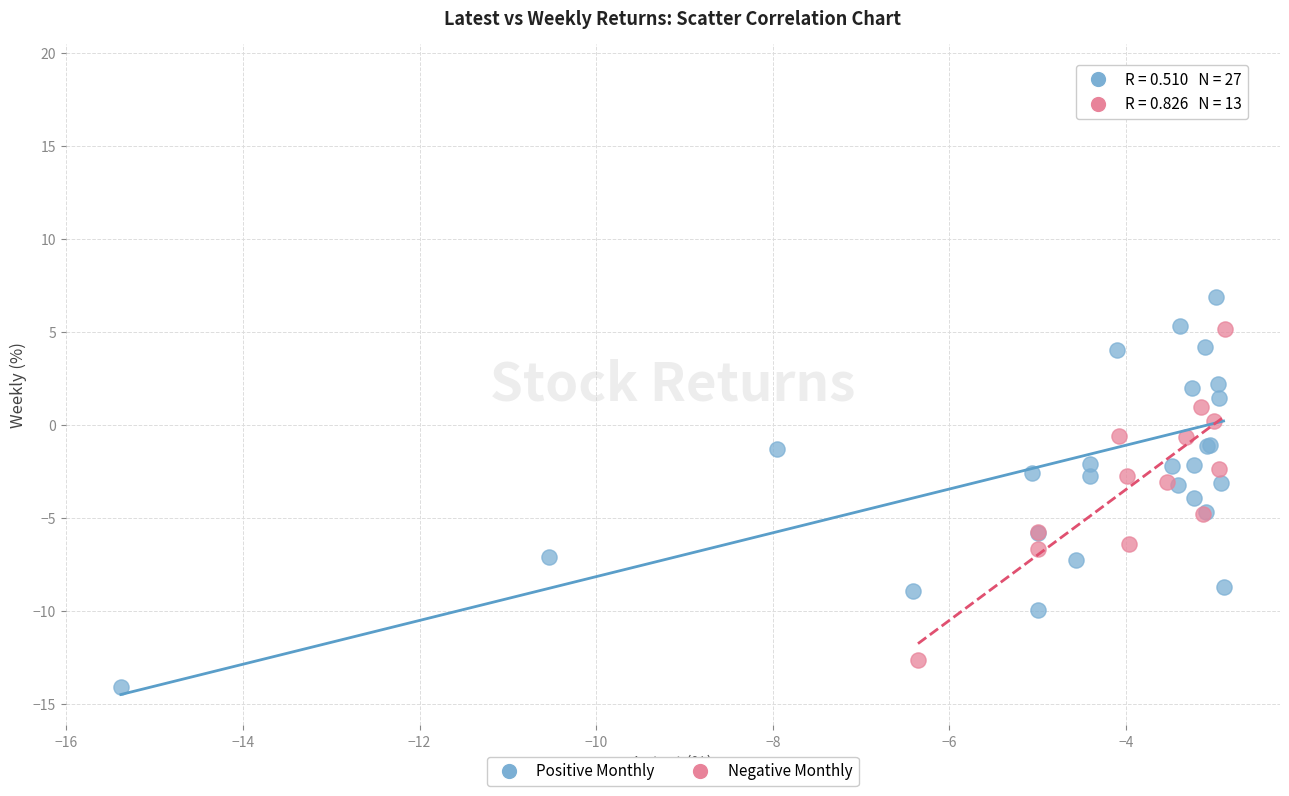

Which series reaches the maximum Y coordinate?

Positive Monthly